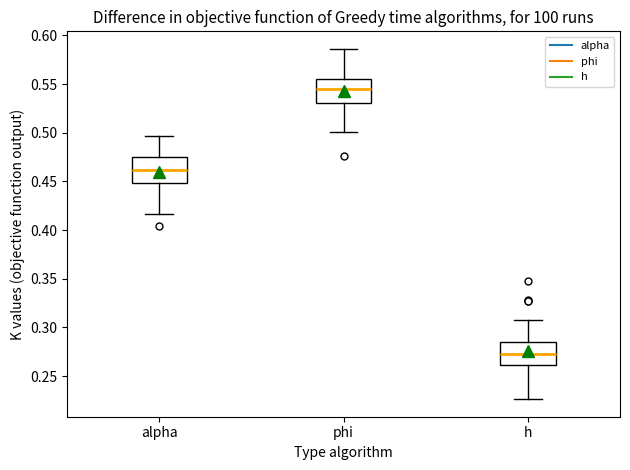

Where does the upper whisker of the box for h end on the y-axis? The values are not printed on the chart, so give them approximately, as read against the axis.

0.310